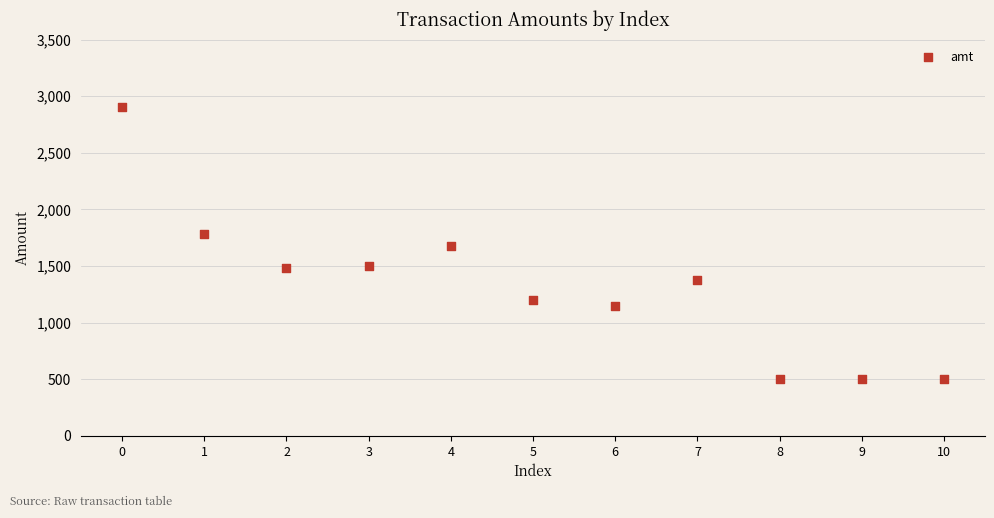

What is the range of Y values (max minus min)?

2400